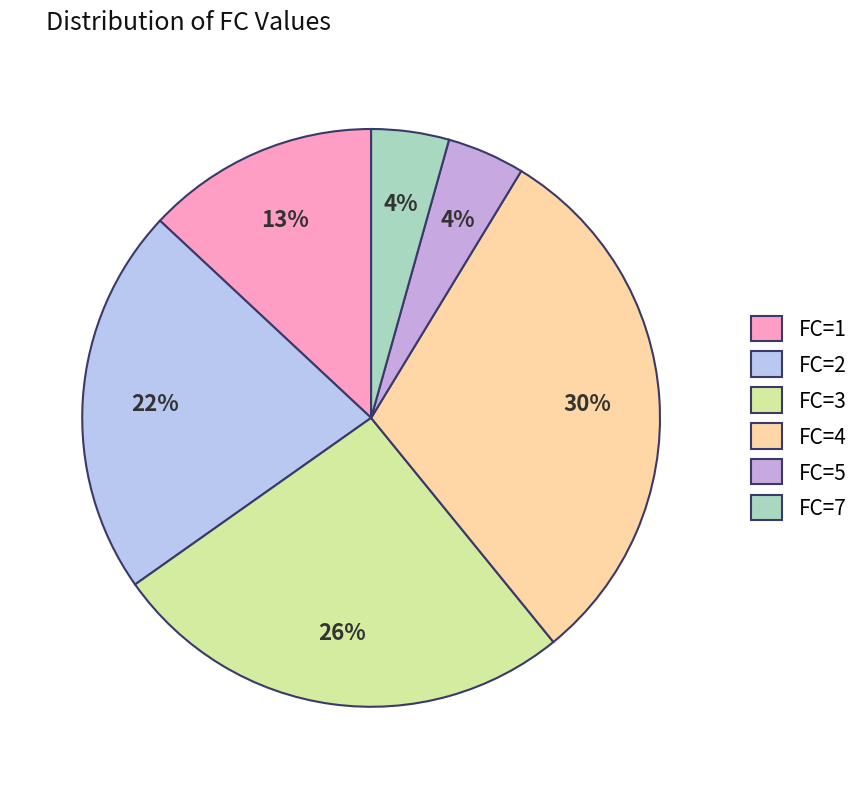

How many segments does this pie chart have?

6